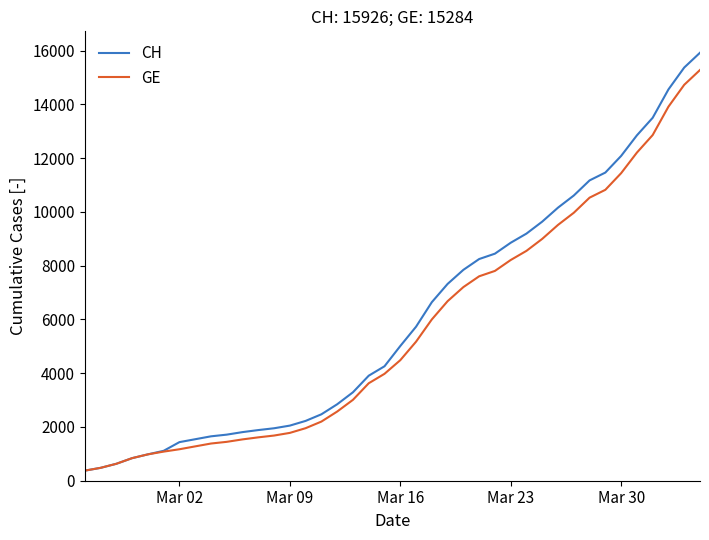

Which series has the widest spread of values?

CH